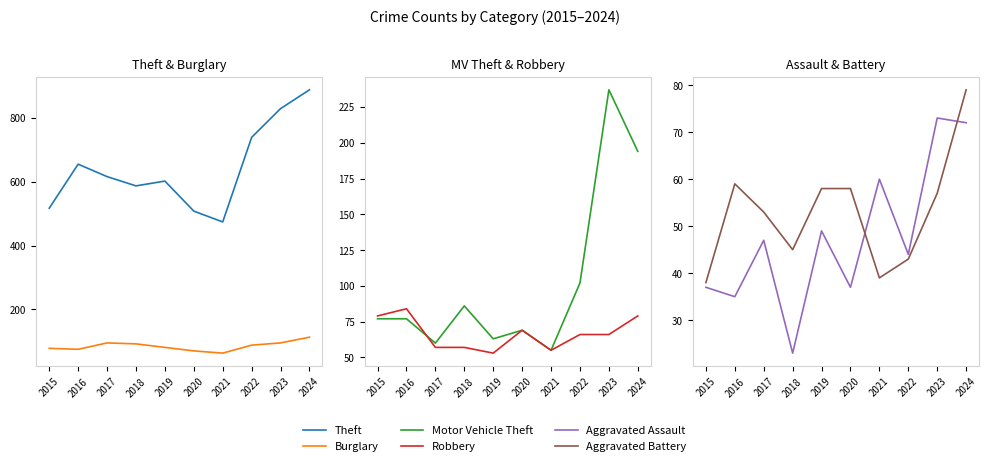

What is the sum of all Aggravated Battery values?

529